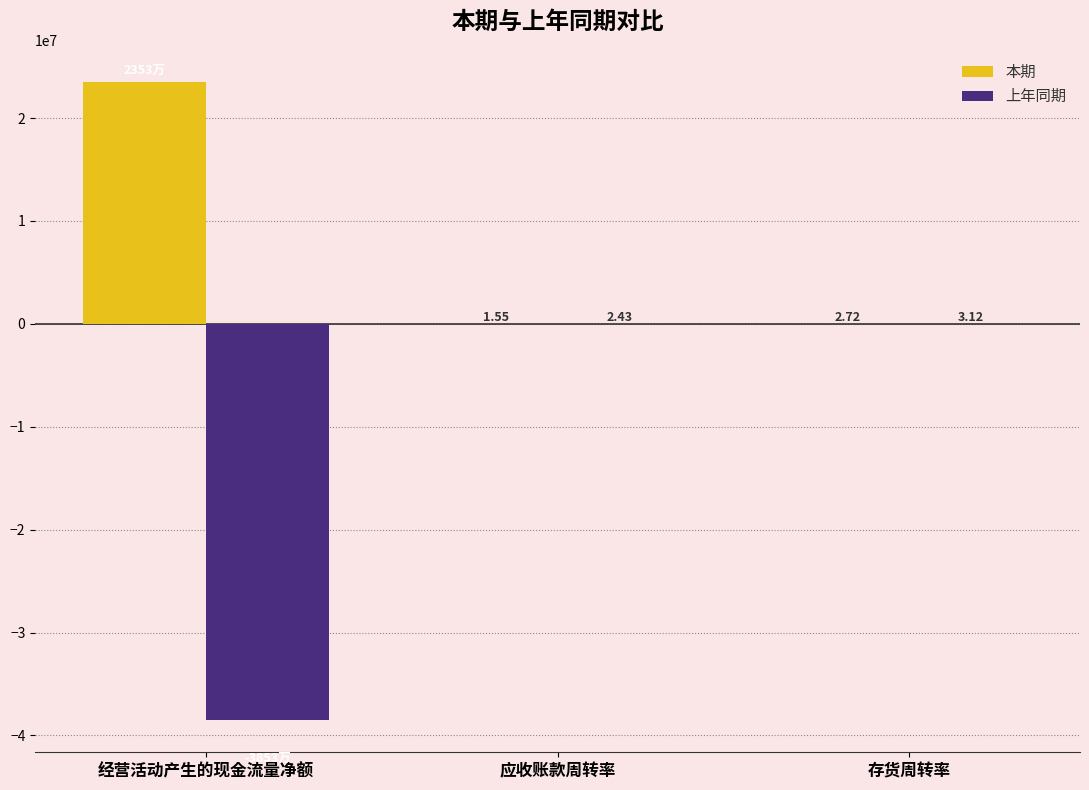

At which label is 本期 closest to 11763577?

存货周转率